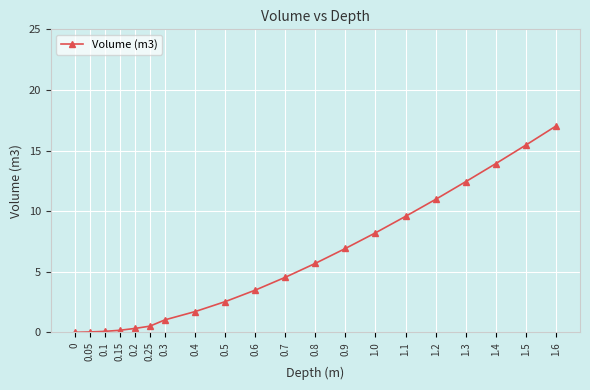

What is the sum of the values at 0.6 and 0.8?

9.2